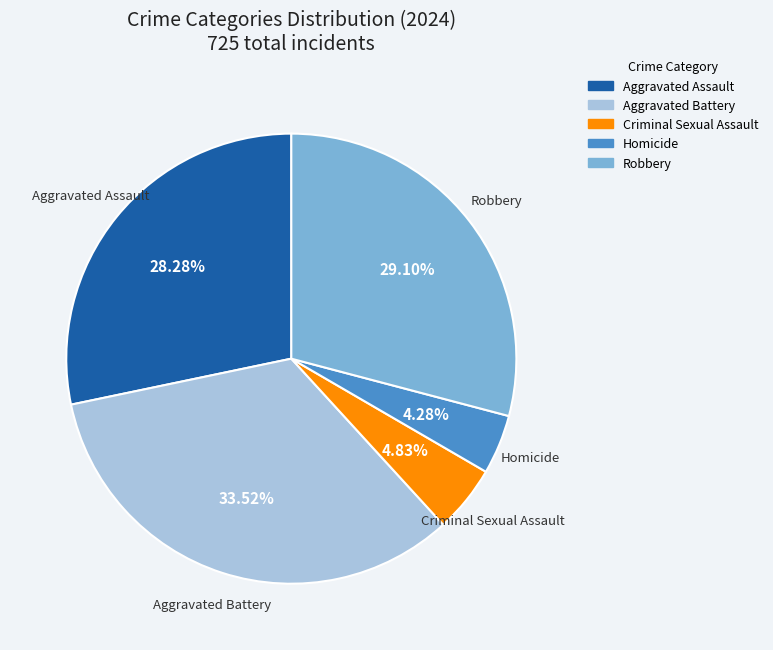

To the nearest percent, what is the difference between the Aggravated Battery and Criminal Sexual Assault slice percentages?

29%